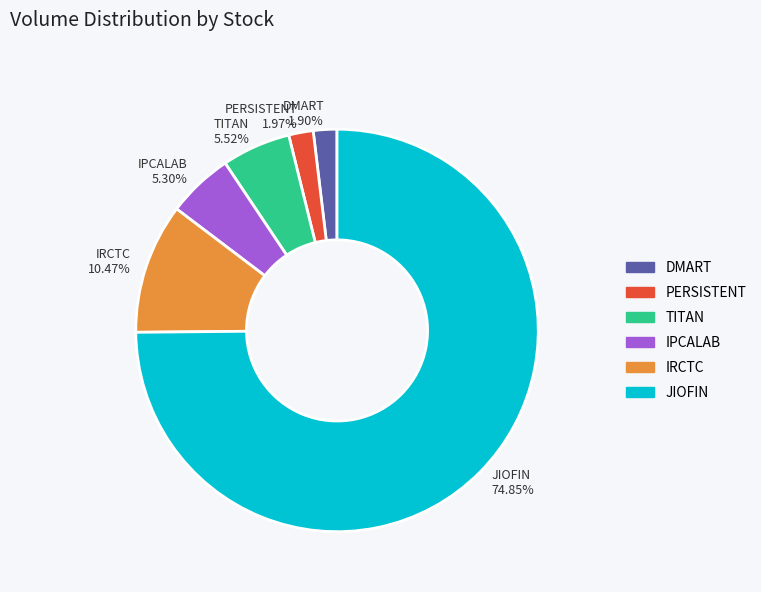

Which has a higher value, IRCTC 10.47% or IPCALAB 5.30%?

IRCTC 10.47%